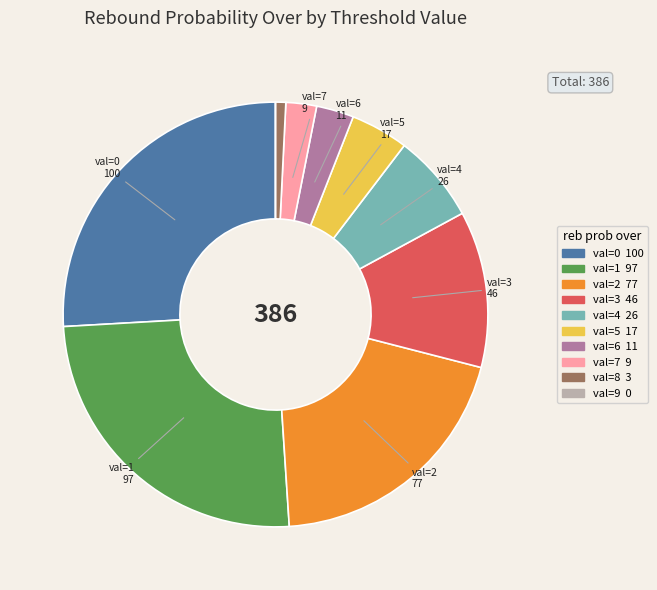

Does any single category account for the majority?

No